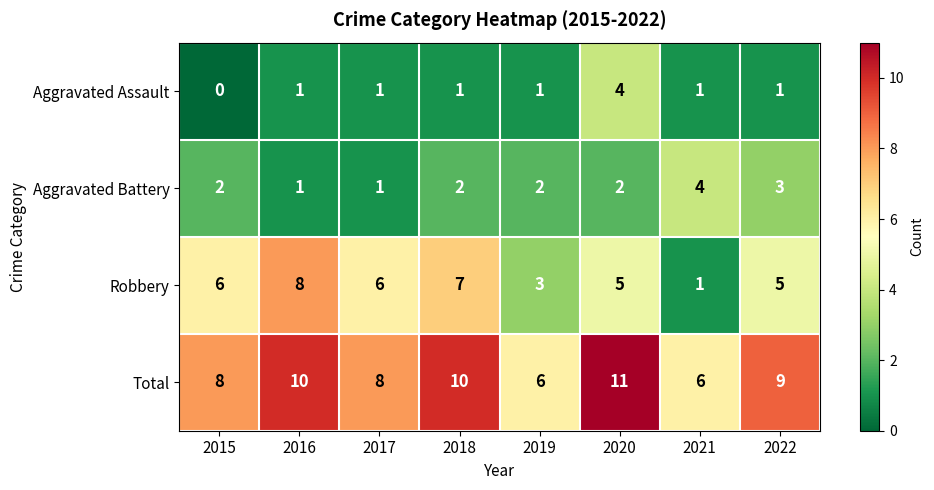

What is the greatest value displayed?

11